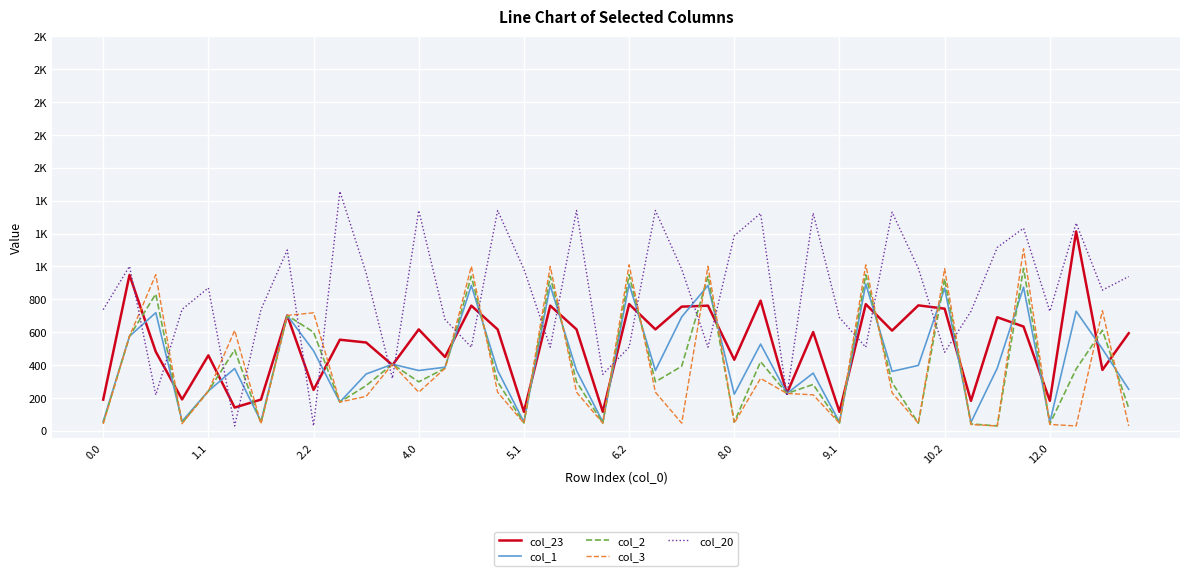

What is the difference between the maximum and minimum values in the col_2 series?

958.4